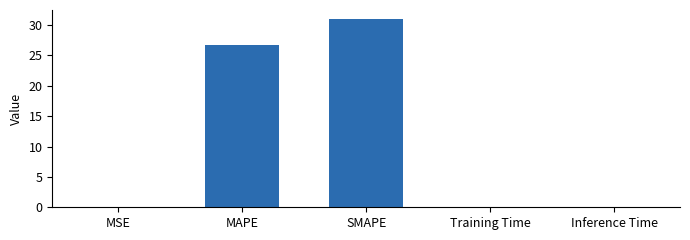

What is the greatest value displayed?

30.9